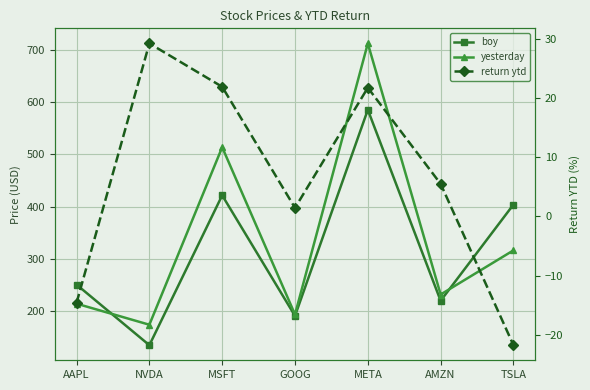

How many values in the yesterday series exceed 231?

4